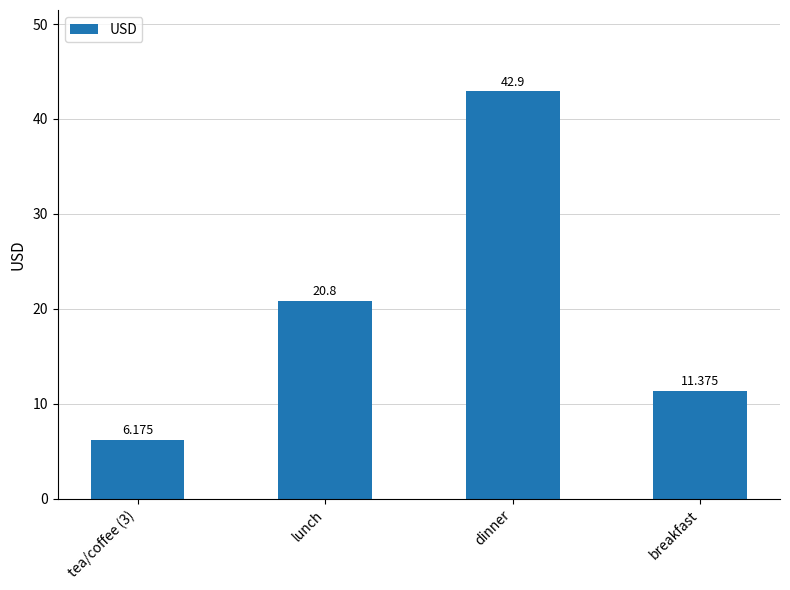

Where does the data first go above 20?

lunch